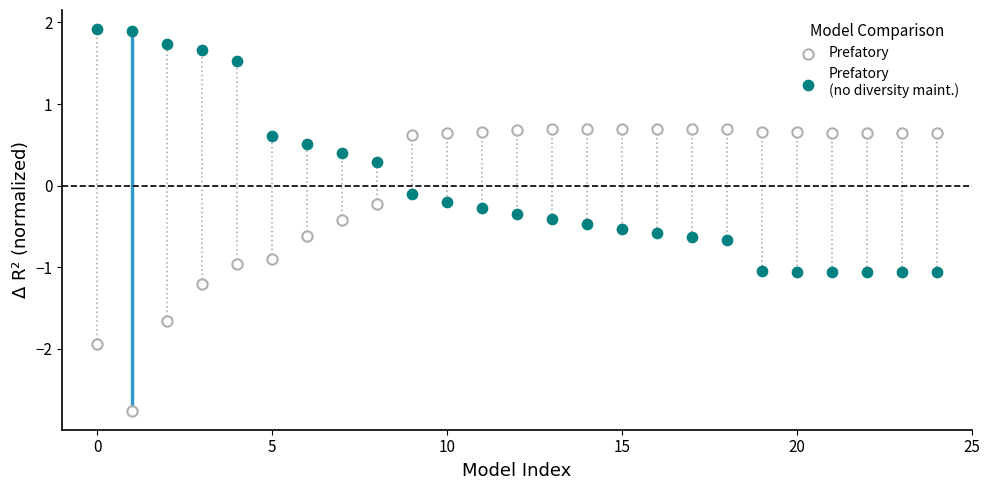

Across all data points, what is the range of Y values (max minus min)?

4.7